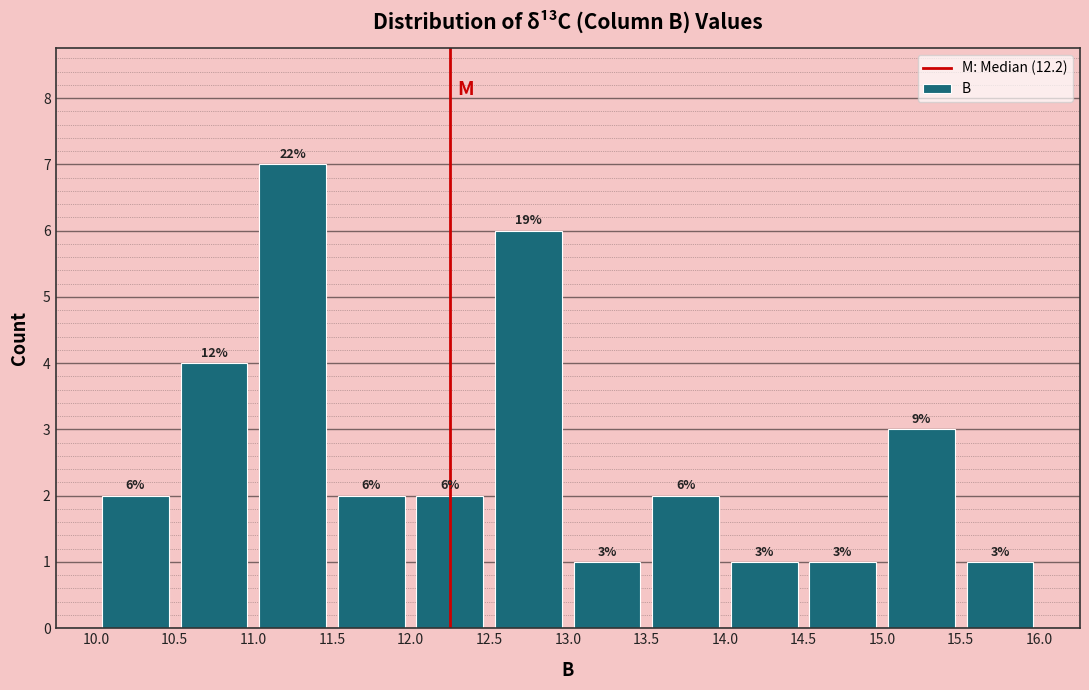

Over which range of the x-axis is the bar tallest?

11.0 to 11.5